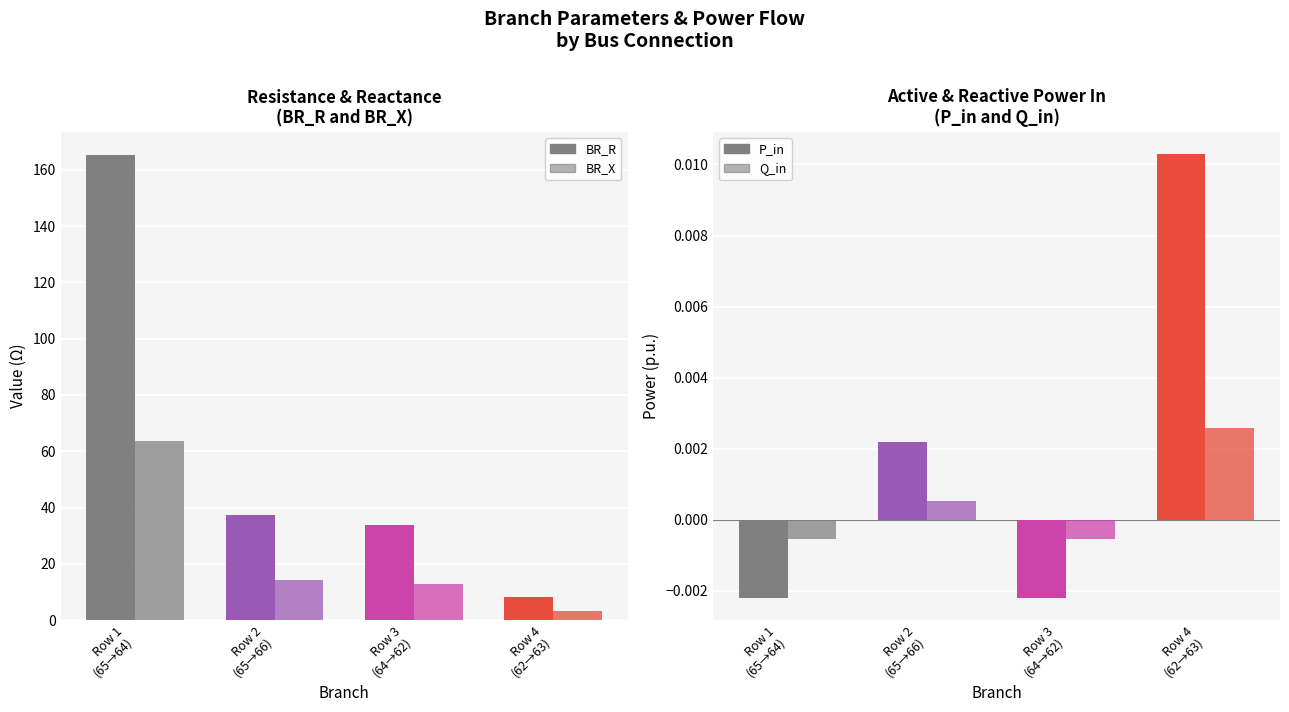

How many positive values does the Q_in series have?

2